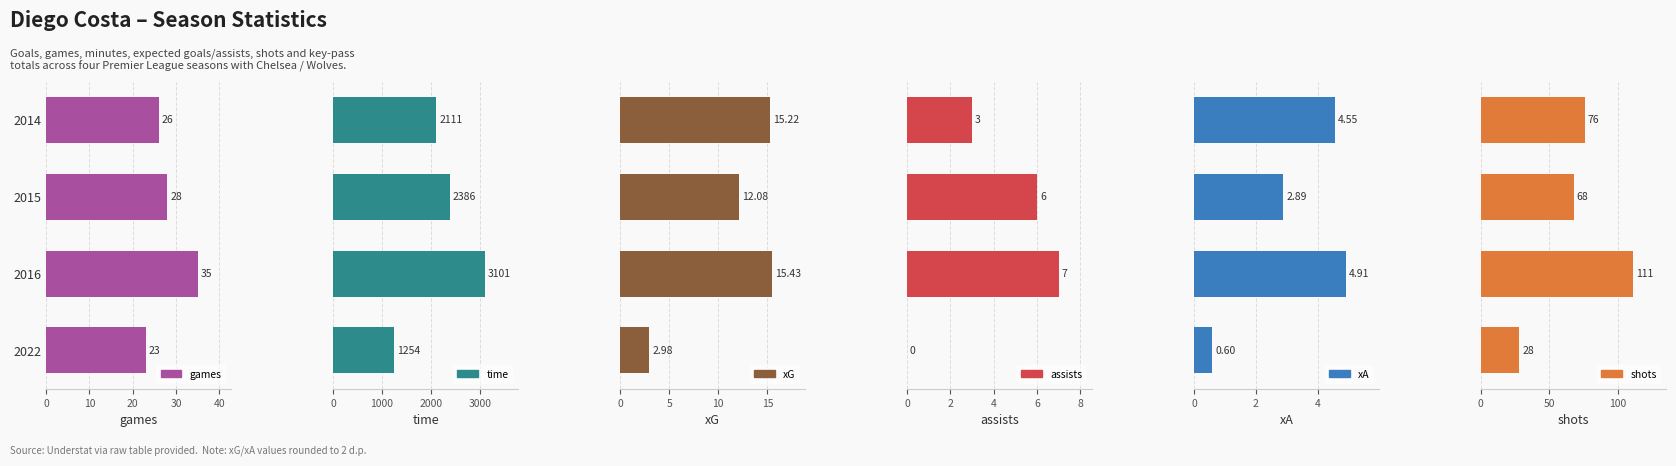

What is the lowest value of the time series?

1254.0